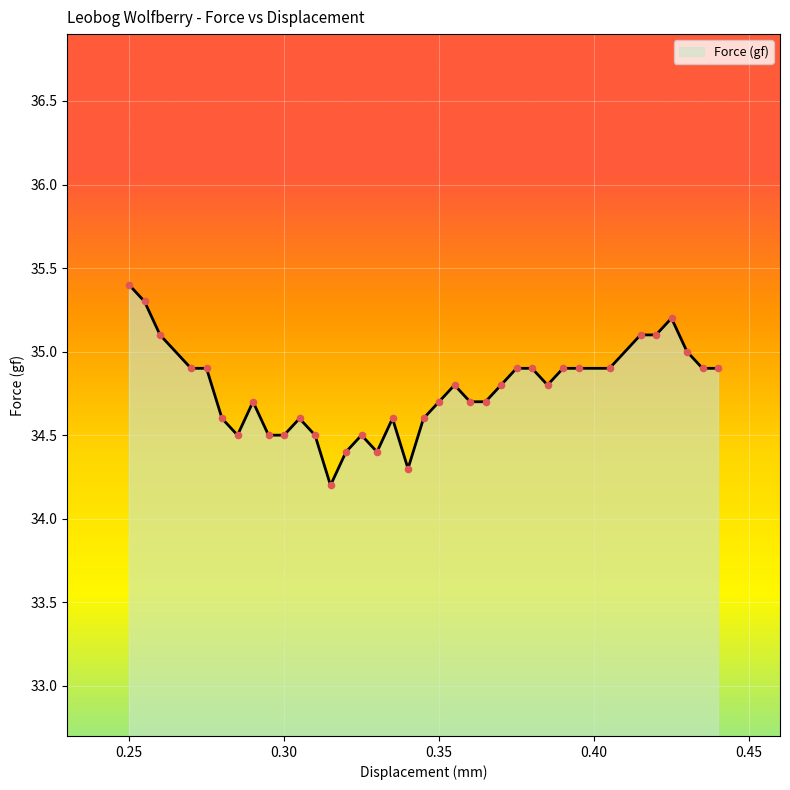

What is the difference between the maximum and minimum values?

1.2